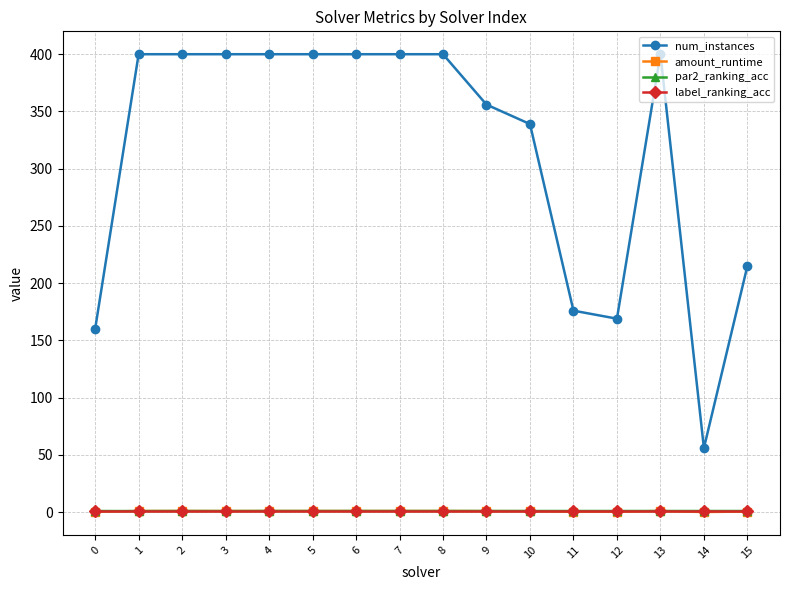

What is the total value across all series at 10?

341.8